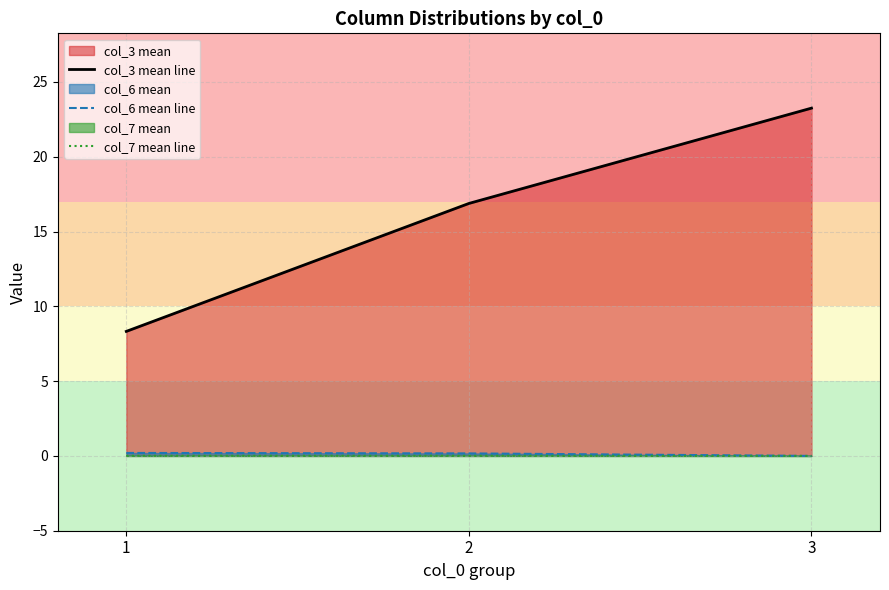

What is the total value across all series at 1?

8.5